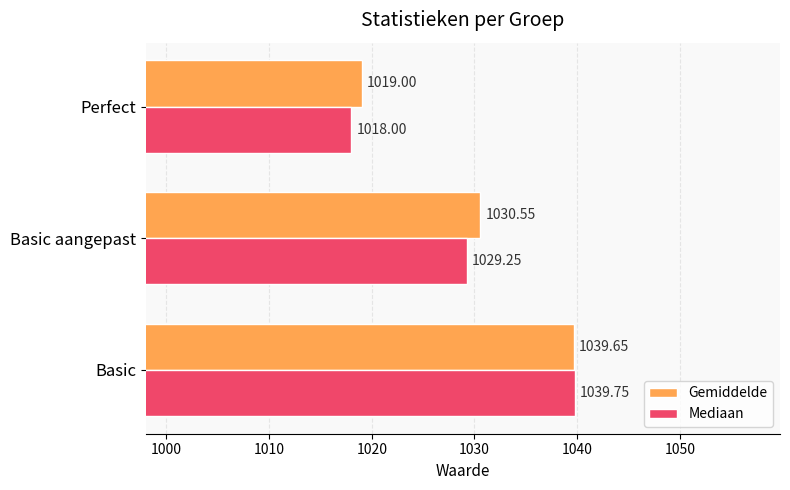

What is the lowest value of the Mediaan series?

1018.0